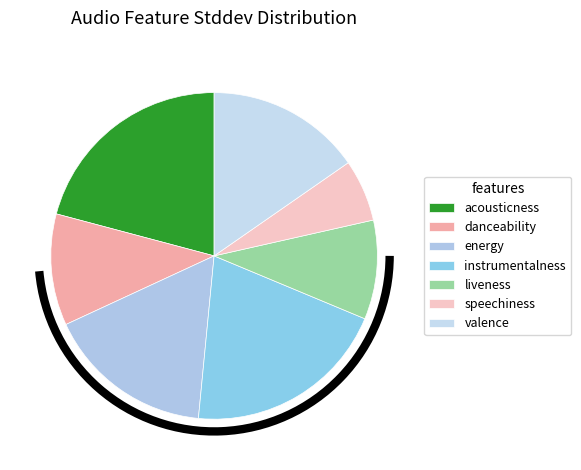

The valence slice represents 22% of the pie. True or false?

False